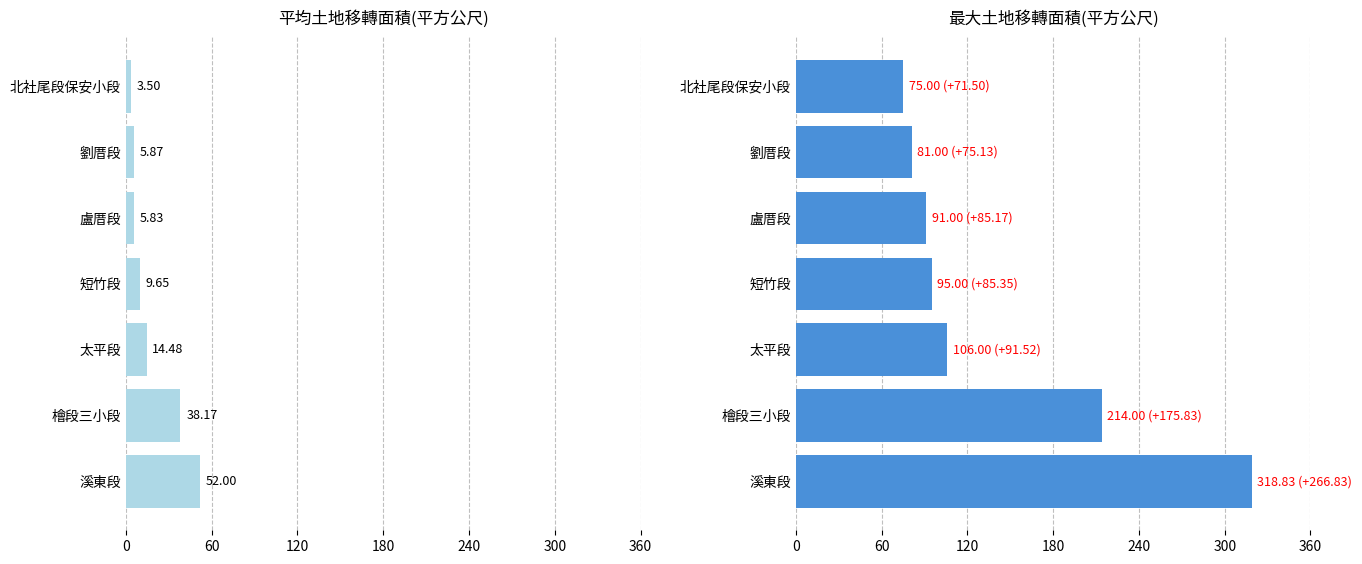

List the series in order of their overall mean, highest first.

最大土地移轉面積, 平均土地移轉面積